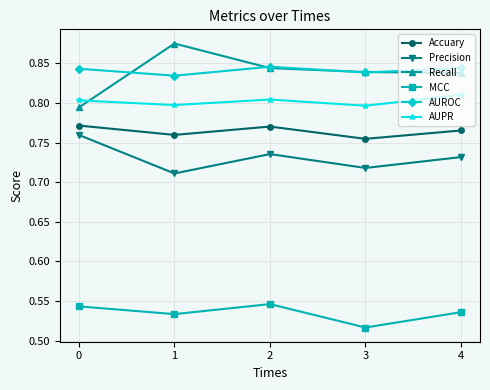

The Precision series shows 0.5 at 2. True or false?

False